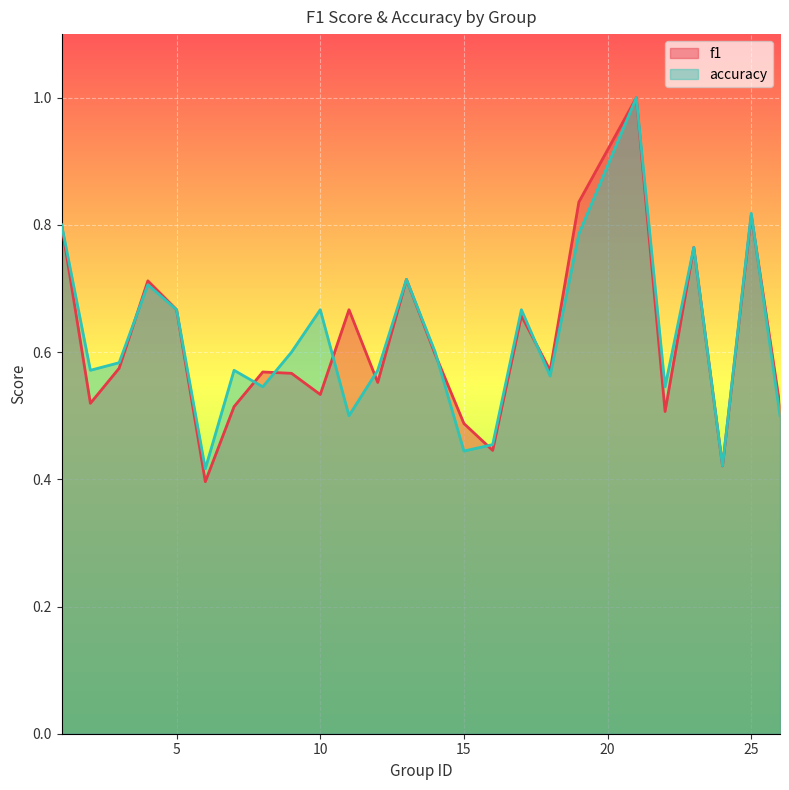

Which category has the highest value across all series?

21